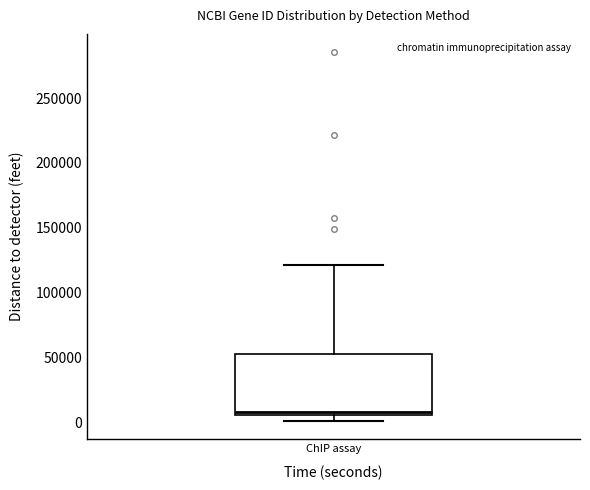

Where is the lower edge of the box for ChIP assay on the y-axis? The values are not printed on the chart, so give them approximately, as read against the axis.

5000